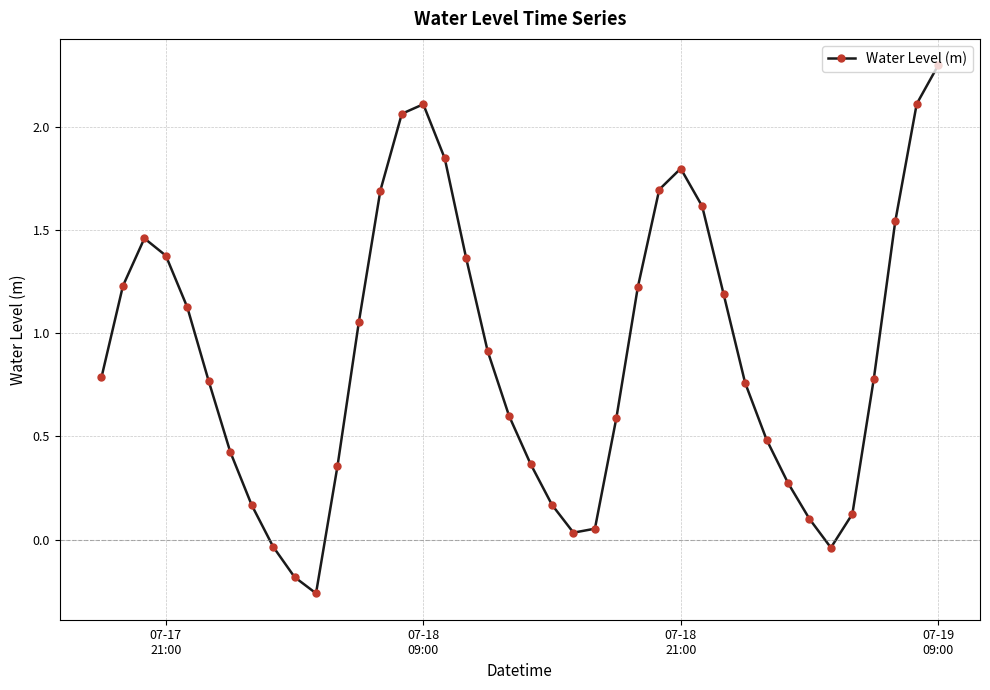

What is the maximum value shown in the chart?

2.3